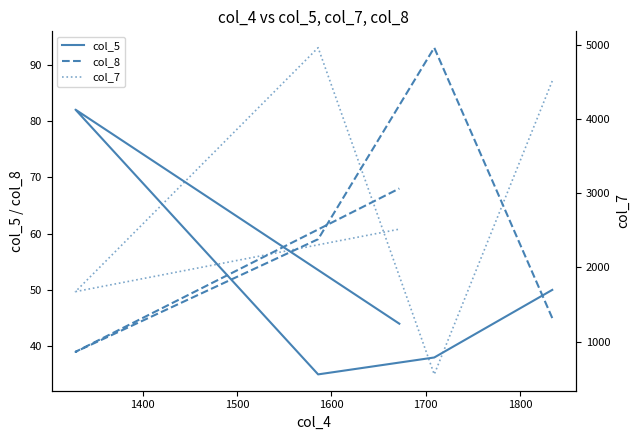

True or false: col_5 has more than 2 interior local peaks.

False